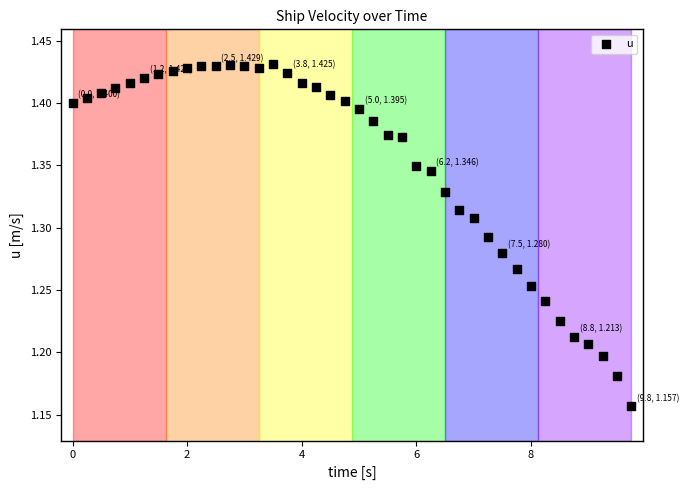

What is the range of Y values (max minus min)?

0.3